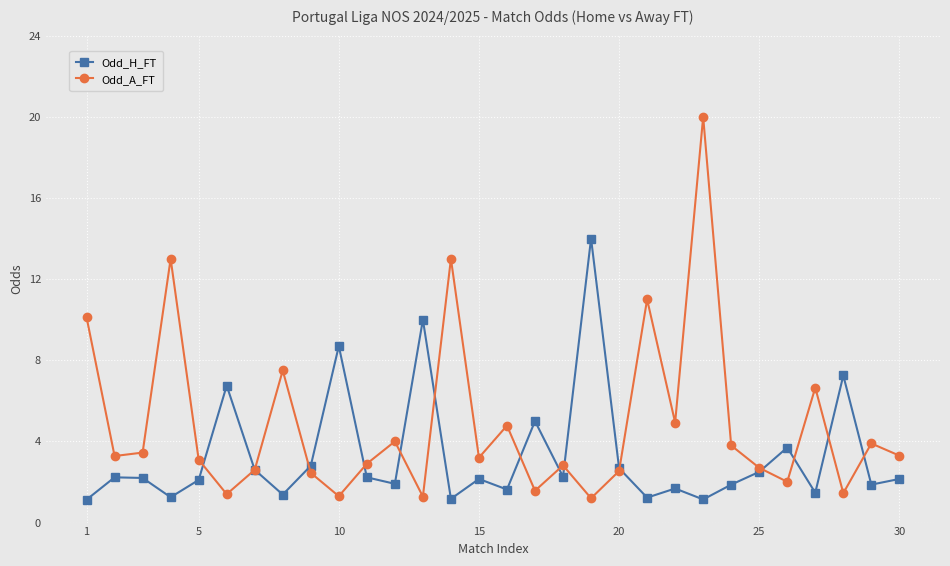

How many interior local valleys does the Odd_A_FT series have?

10